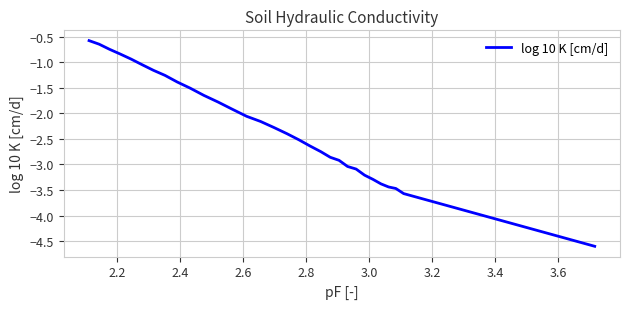

What is the greatest value displayed?

-0.6